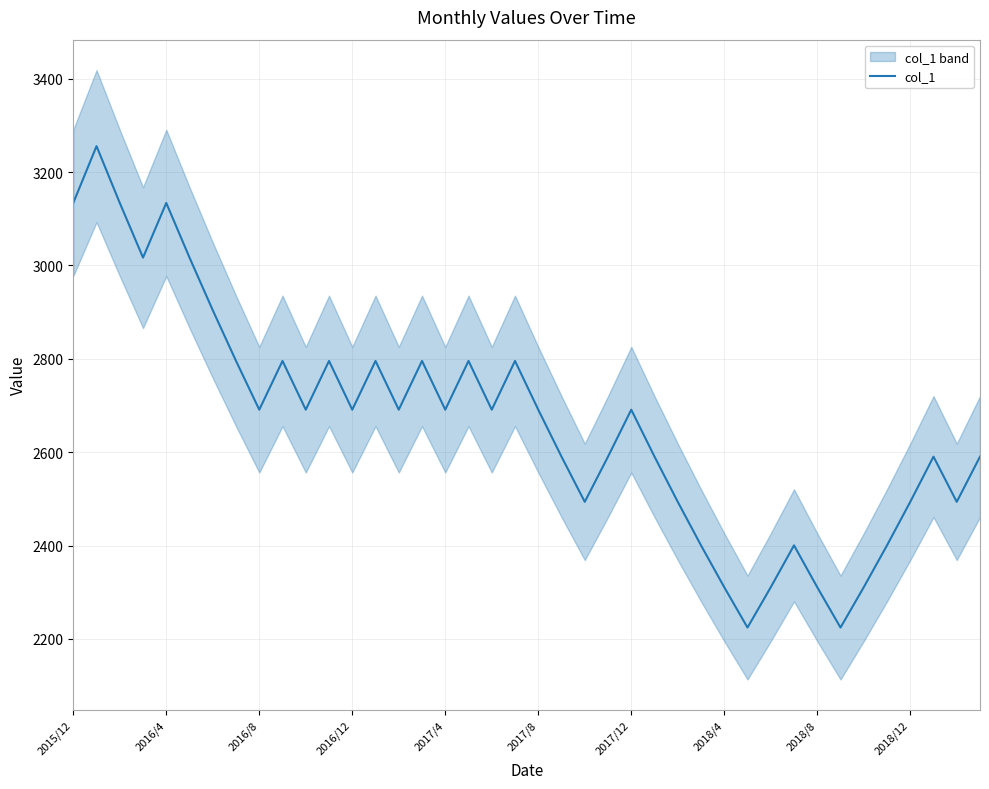

What is the value of the 8th point from the left?

2795.5